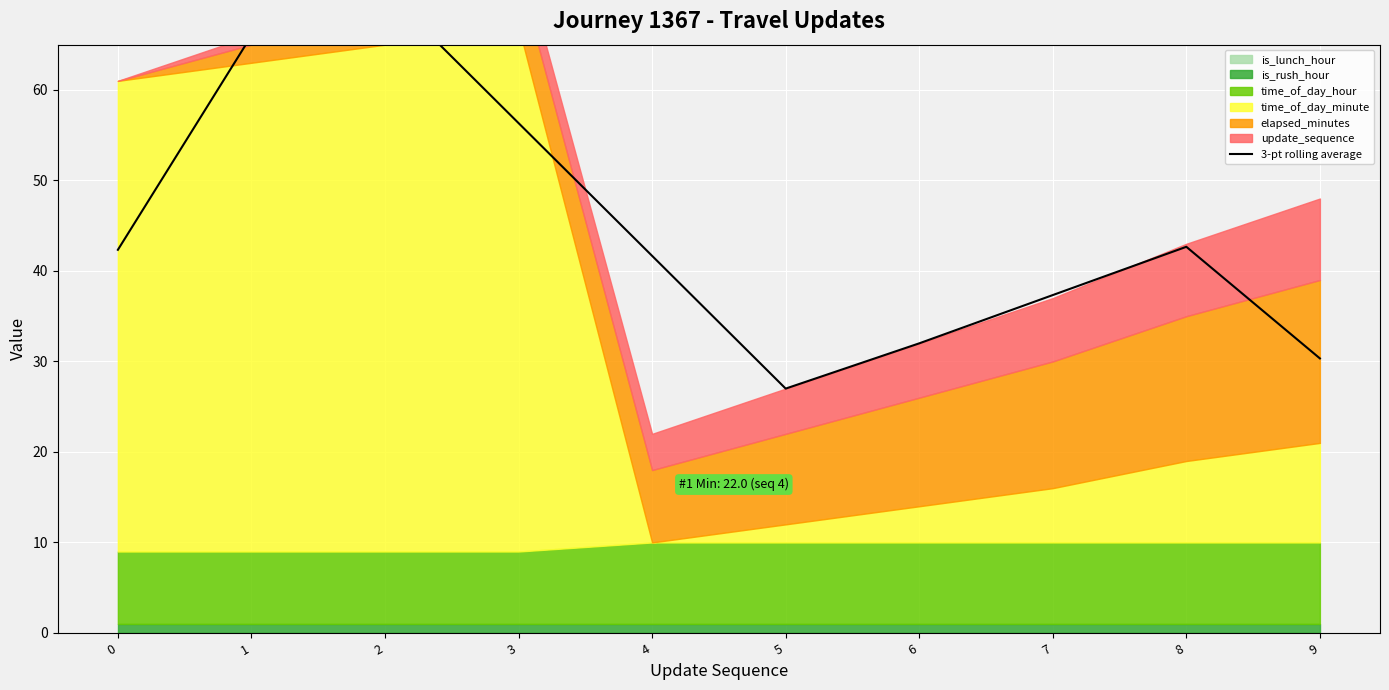

Reading left to right, transcribe all the data shown in this chart.

0=42.3	1=66.0	2=71.0	3=56.3	4=41.7	5=27.0	6=32.0	7=37.3	8=42.7	9=30.3